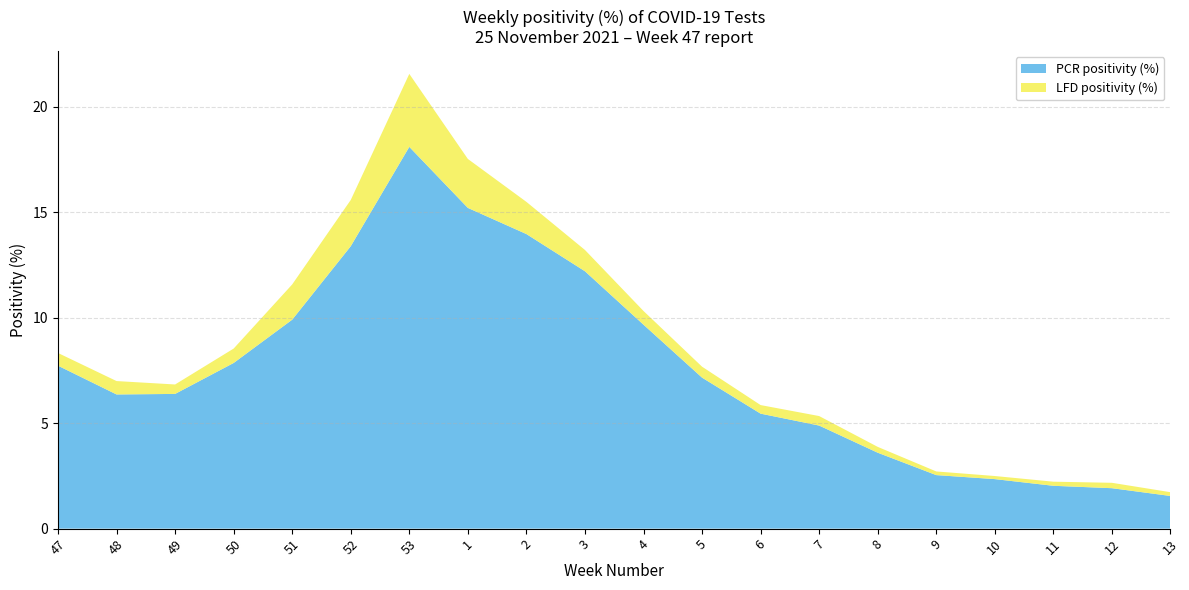

Is it true that PCR positivity (%) equals 8.0 at 52?

False